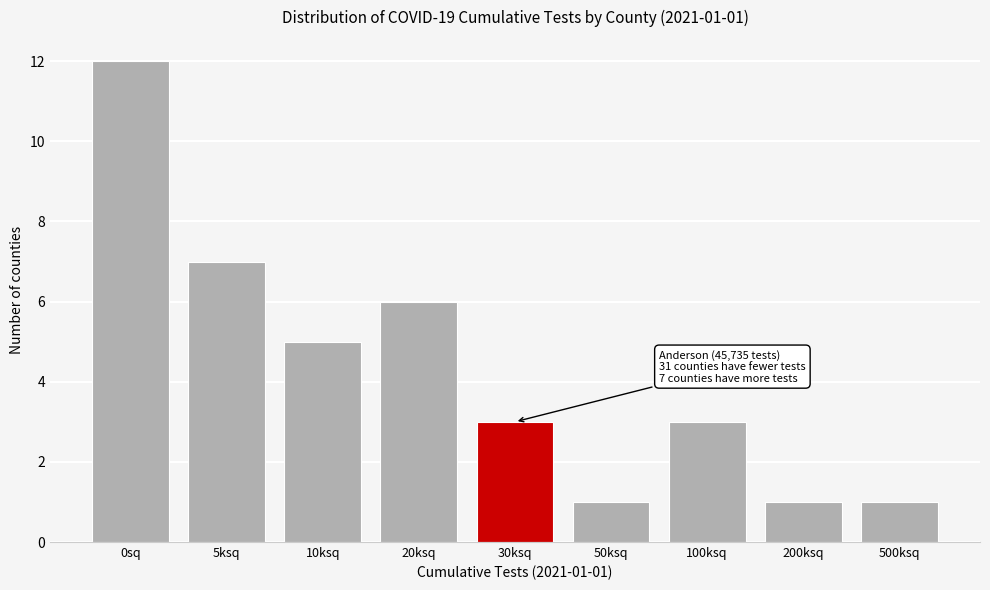

Reading left to right, transcribe all the data shown in this chart.

12	7	5	6	3	1	3	1	1